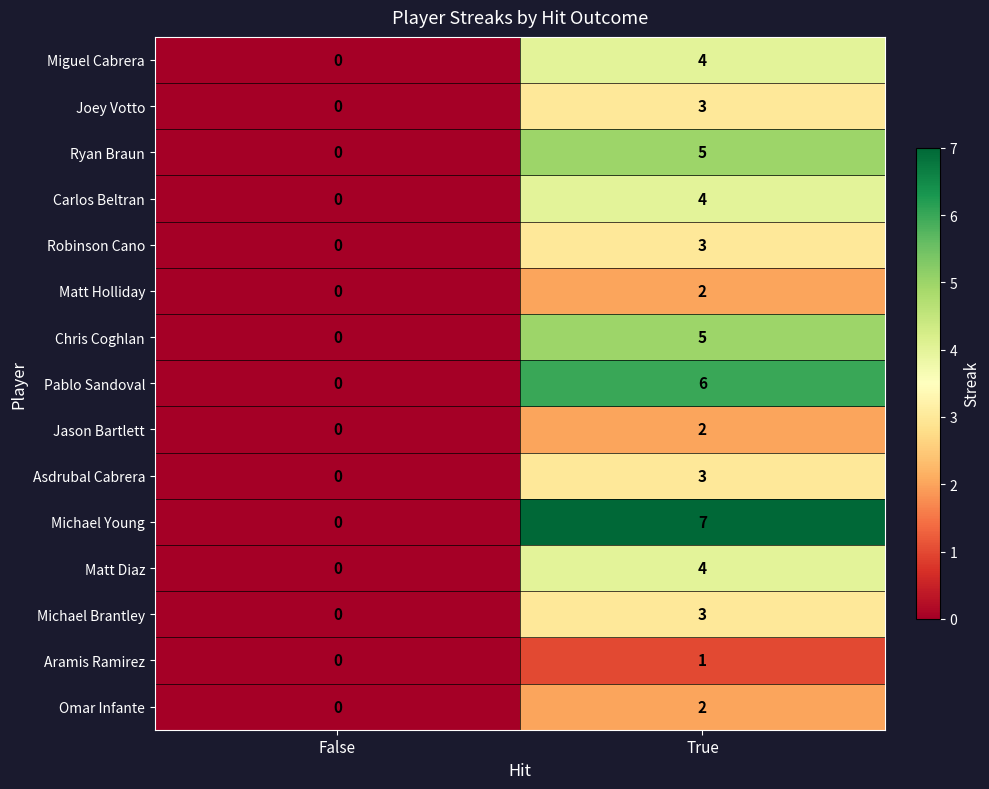

Which series has the largest range (max minus min)?

Michael Young